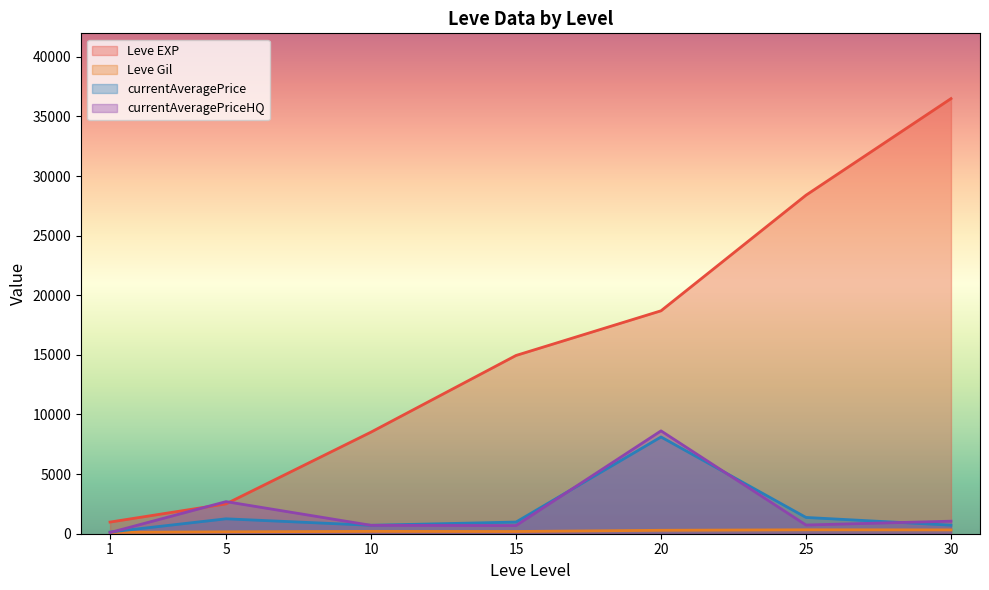

Which series has the largest total across all categories?

Leve EXP